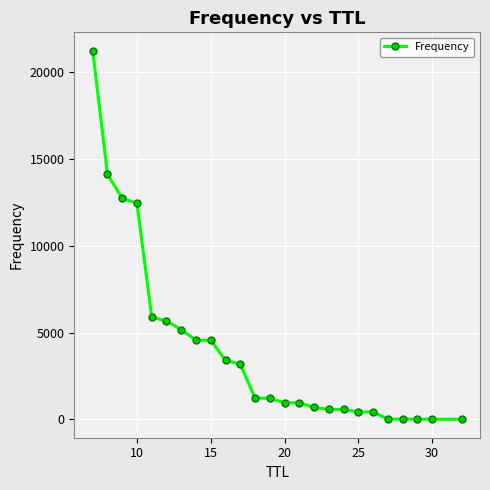

Is this an area chart (filled region under the line)?

No